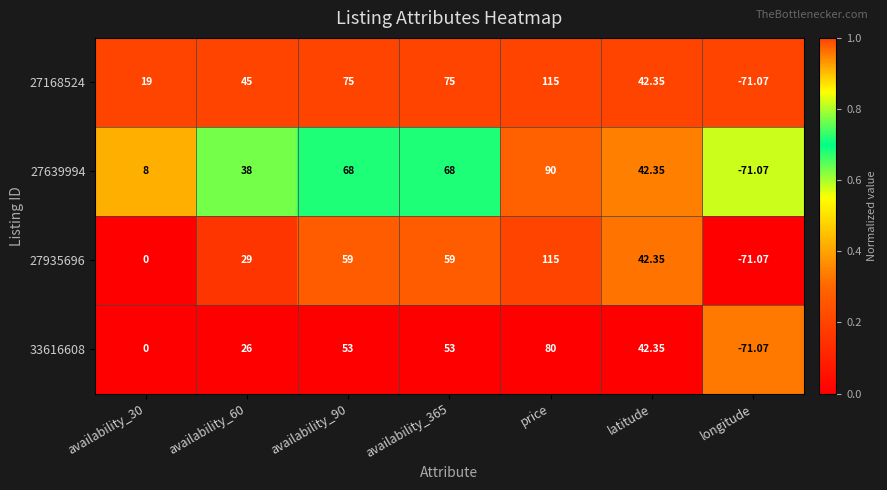

At availability_365, list the series in order from smallest to largest.

33616608, 27935696, 27639994, 27168524